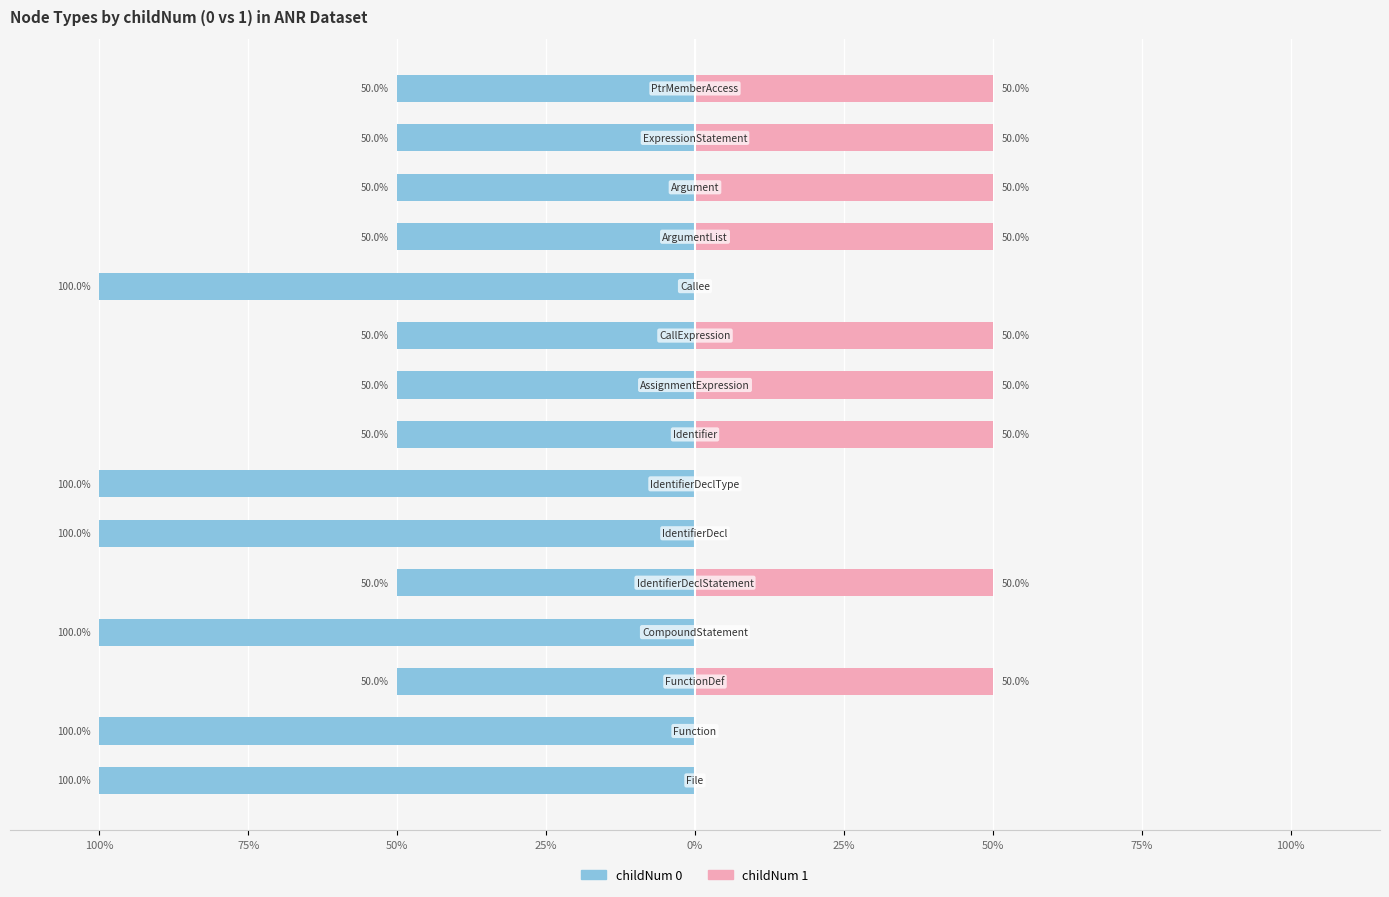

What are all the series names shown in the legend?

childNum 0, childNum 1